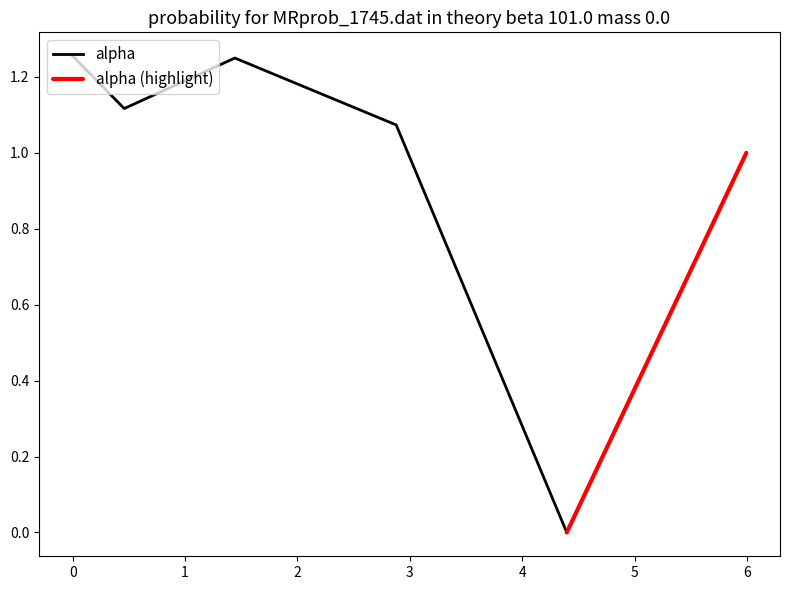

What is the change in value from −1 to 2?

-0.2